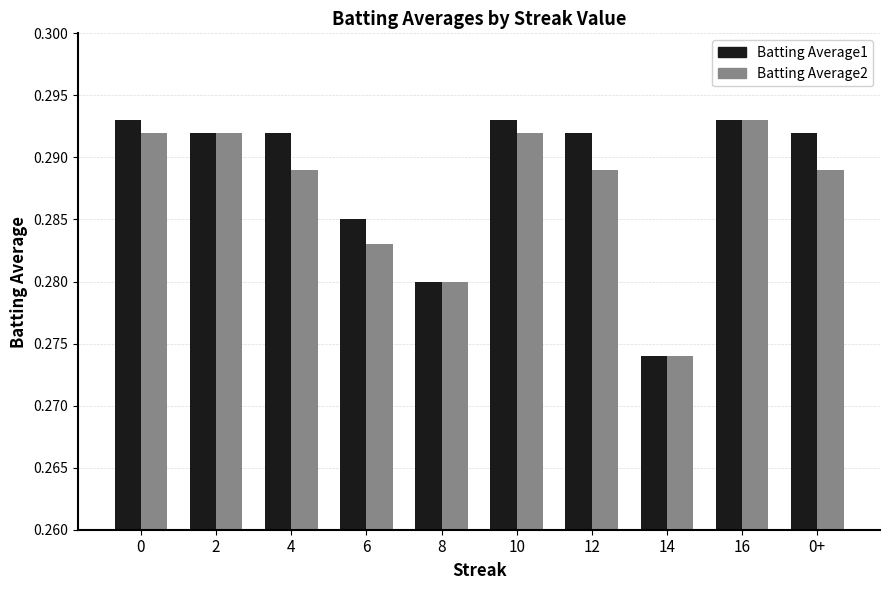

Does the chart contain stacked bars?

No